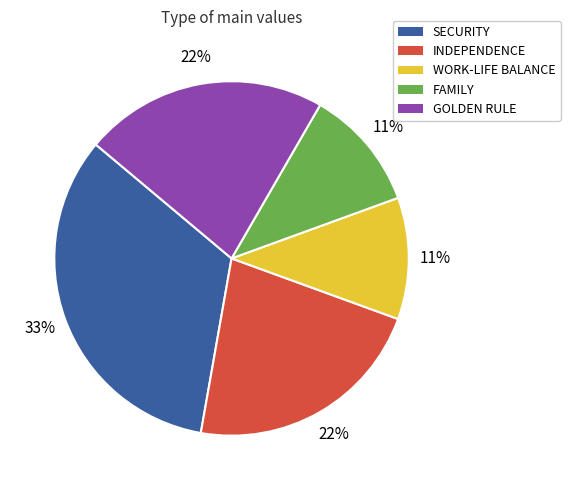

How many slices are in this pie chart?

5